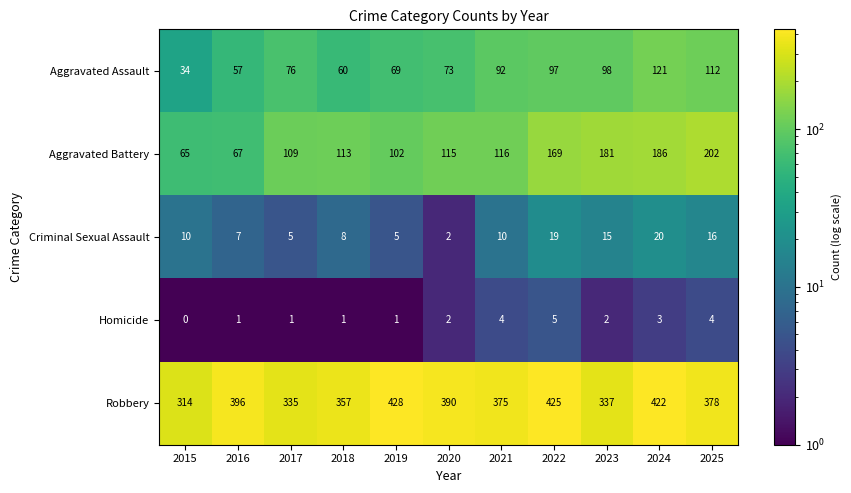

What is the approximate value of Homicide at 2024?

3